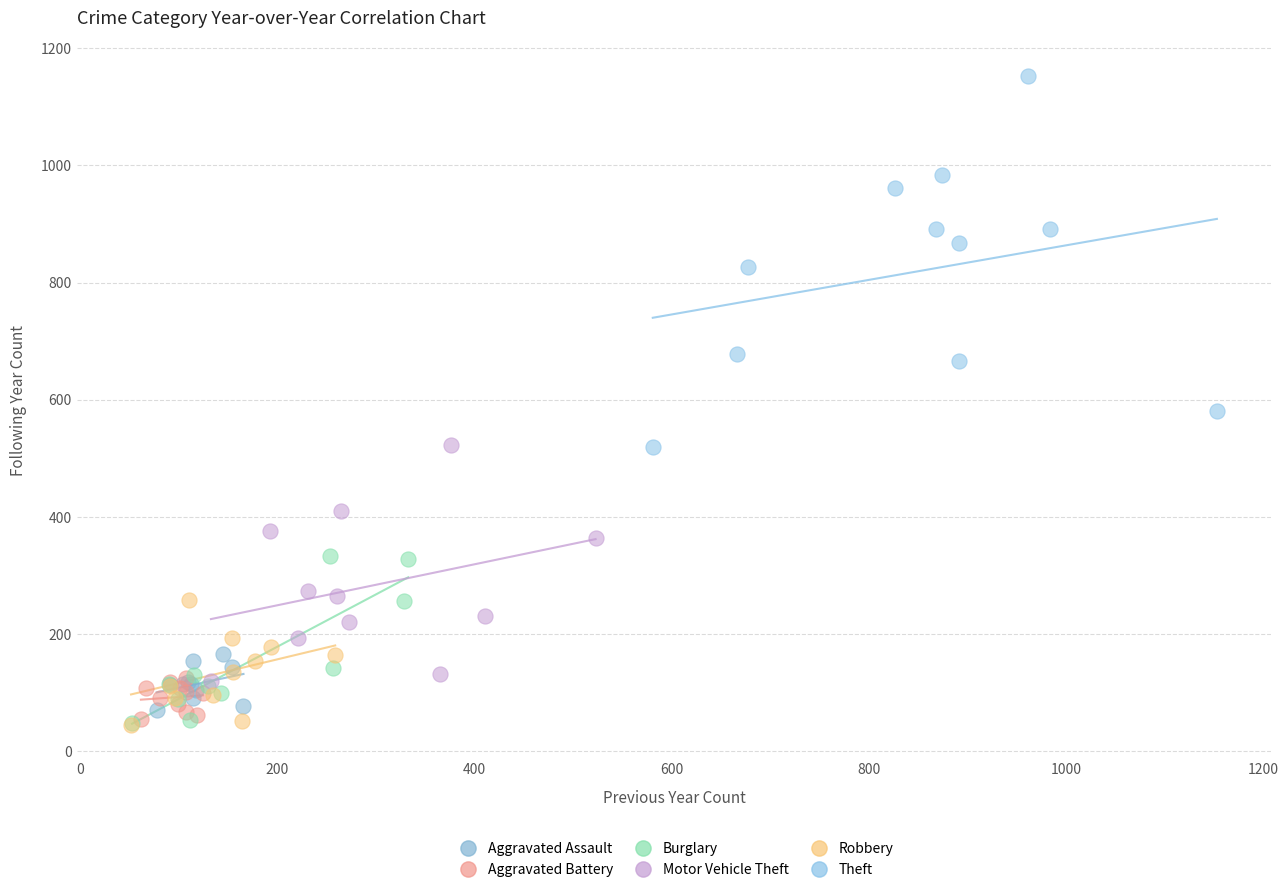

Which series reaches the maximum Y coordinate?

Theft